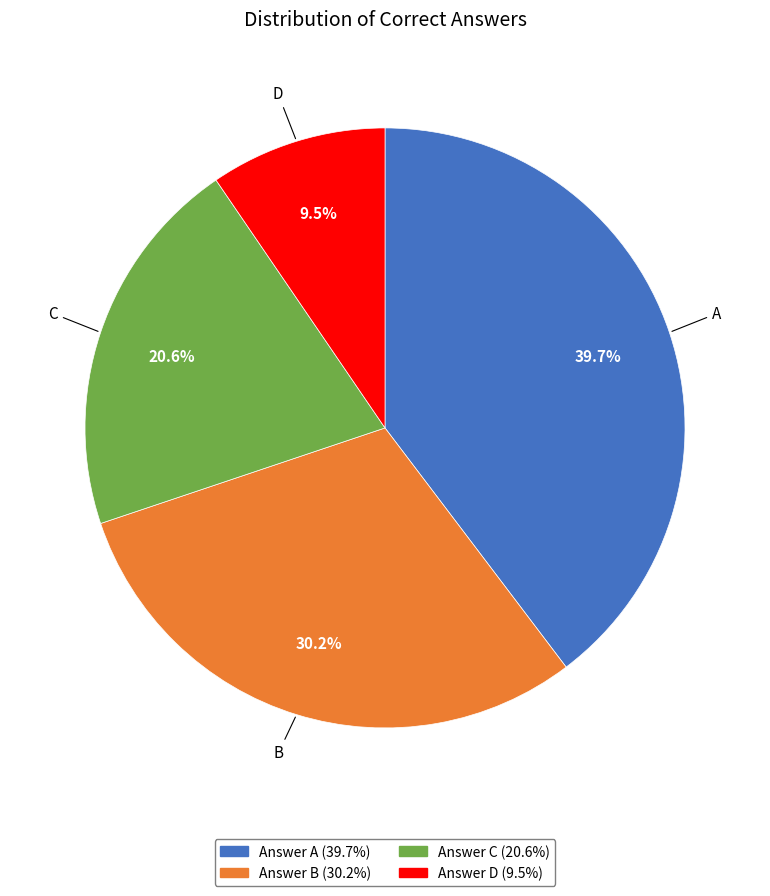

Is there a majority slice in this chart?

No